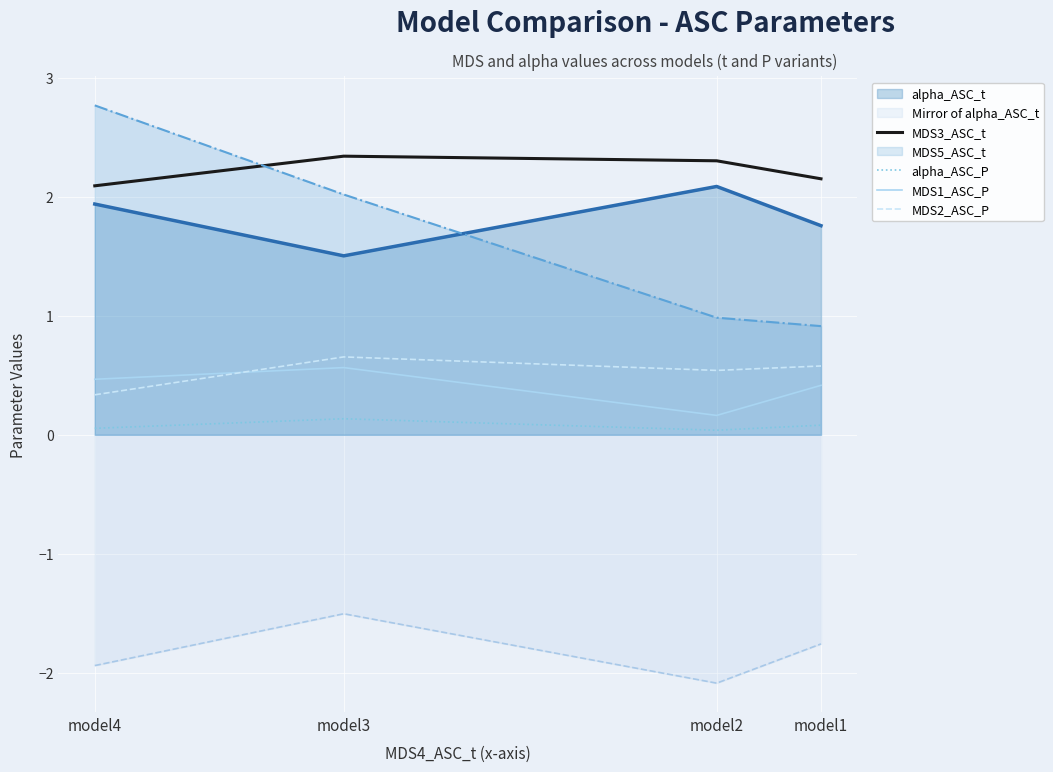

True or false: alpha_ASC_t and Mirror of alpha_ASC_t cross at least once.

False